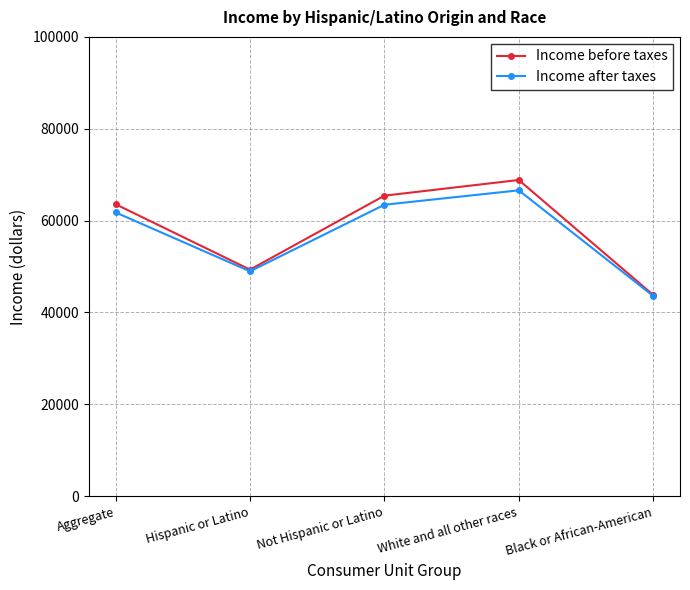

Where is the first local maximum for Income before taxes?

White and all other races